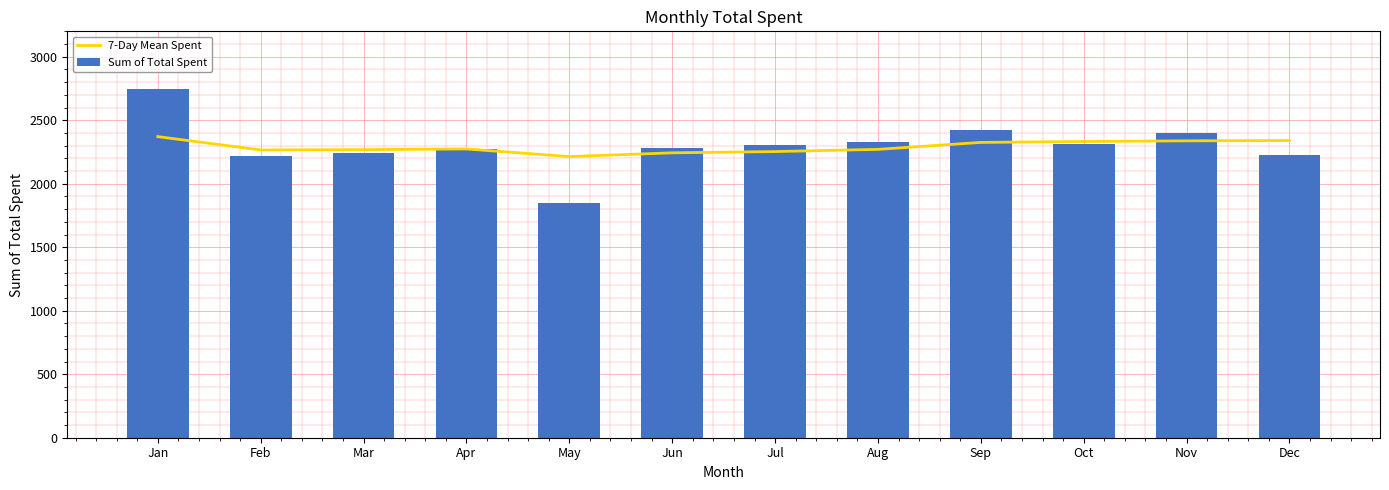

At which label does Sum of Total Spent reach its minimum?

May